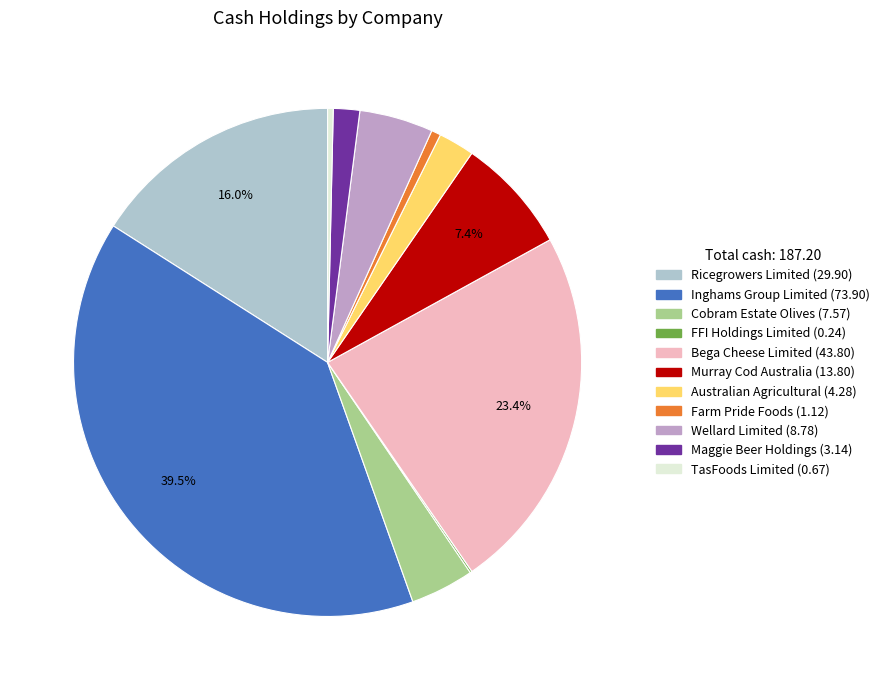

Combined, do Australian Agricultural and Maggie Beer Holdings account for over 50%?

No